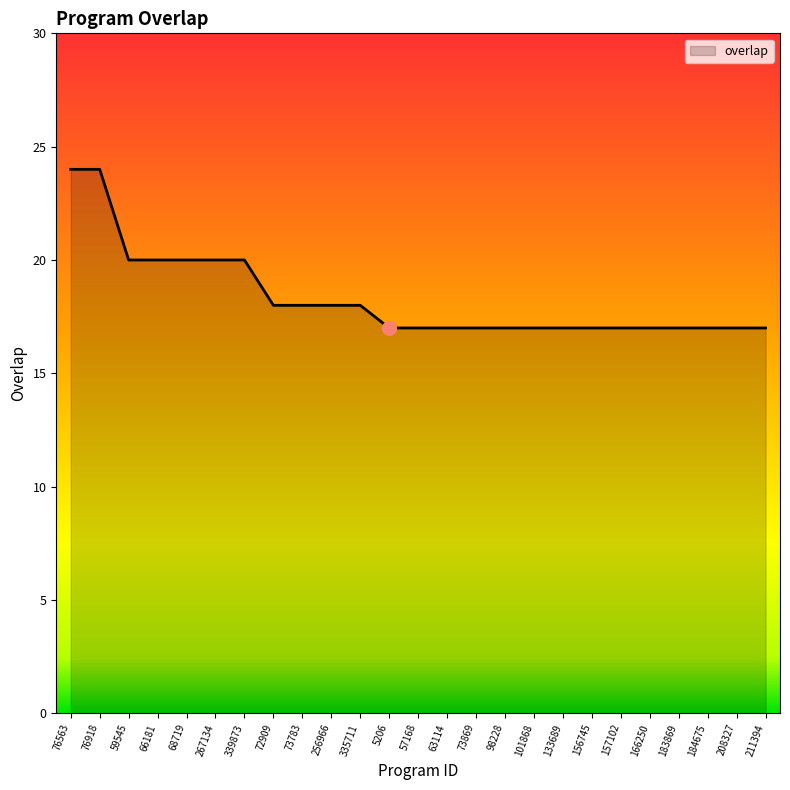

What position from the right is 183869?

4